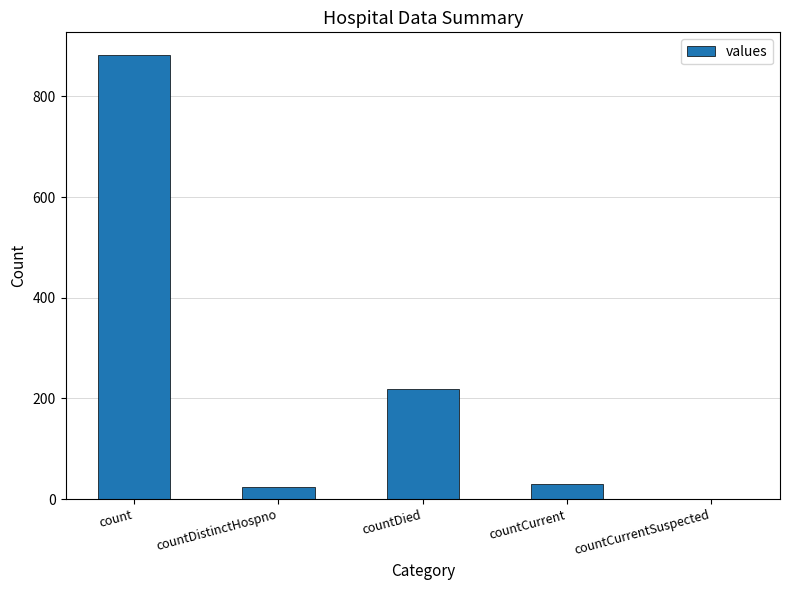

The value at countDied is 108. True or false?

False